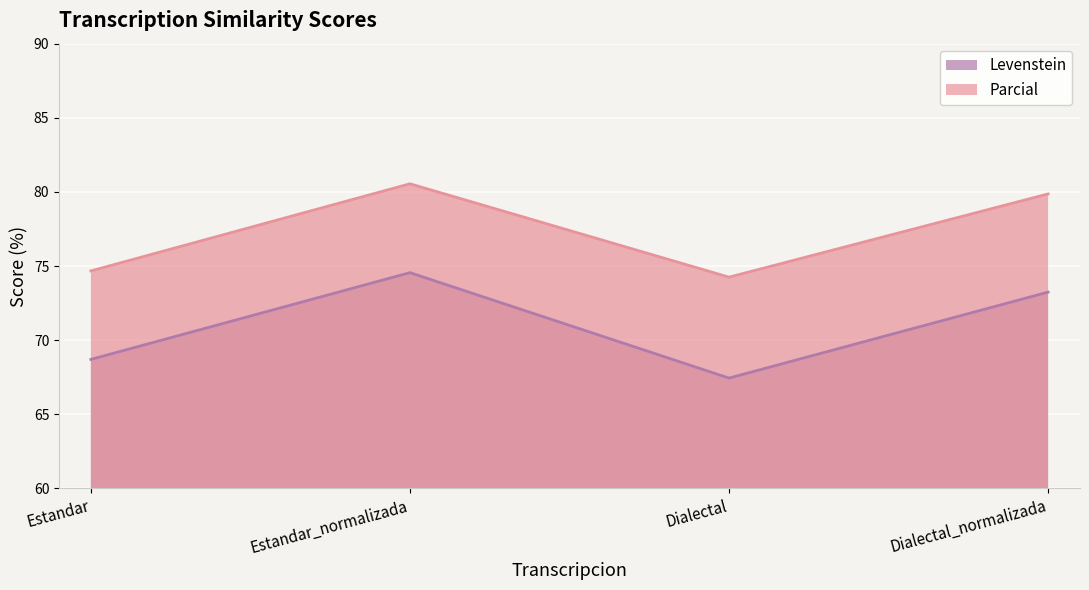

At which category is the sum across all series the highest?

Estandar_normalizada